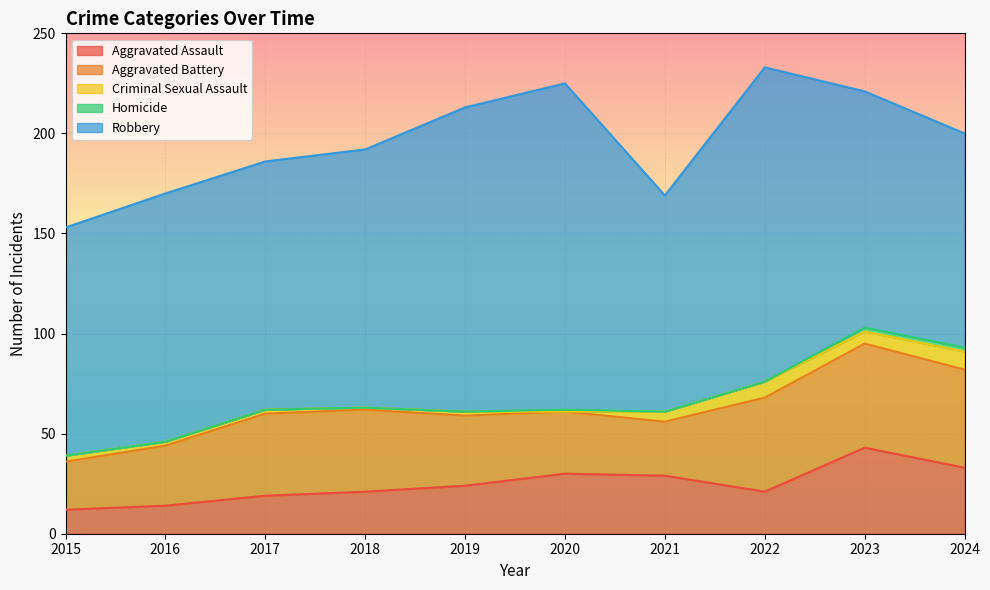

At which category does Robbery reach its first local peak?

2020